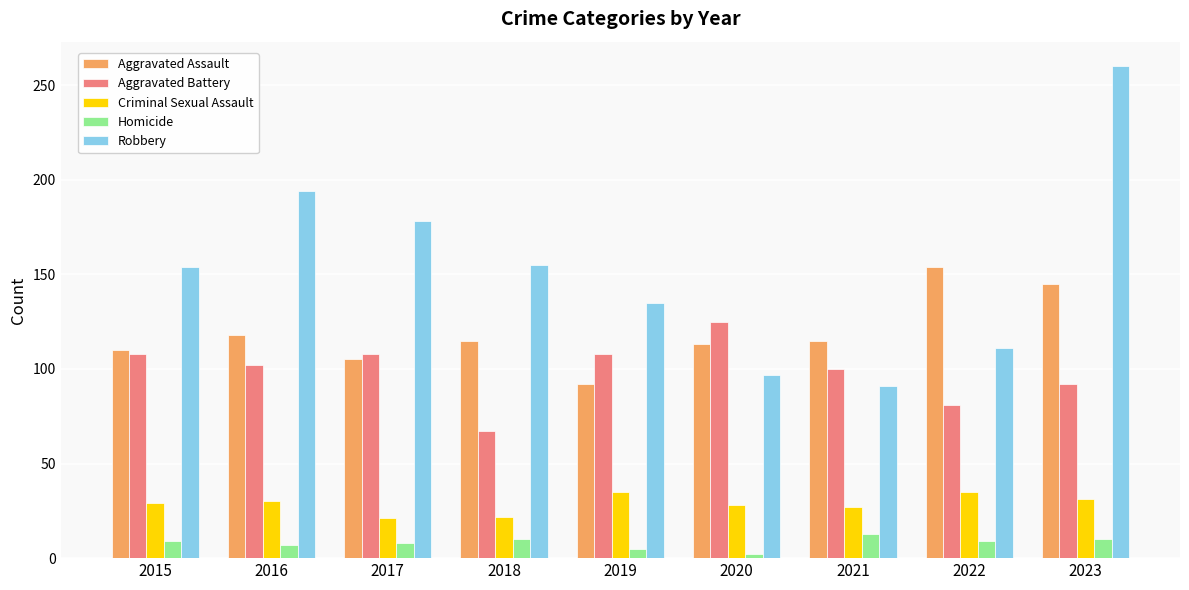

The value of Homicide at 2021 is 13. True or false?

True